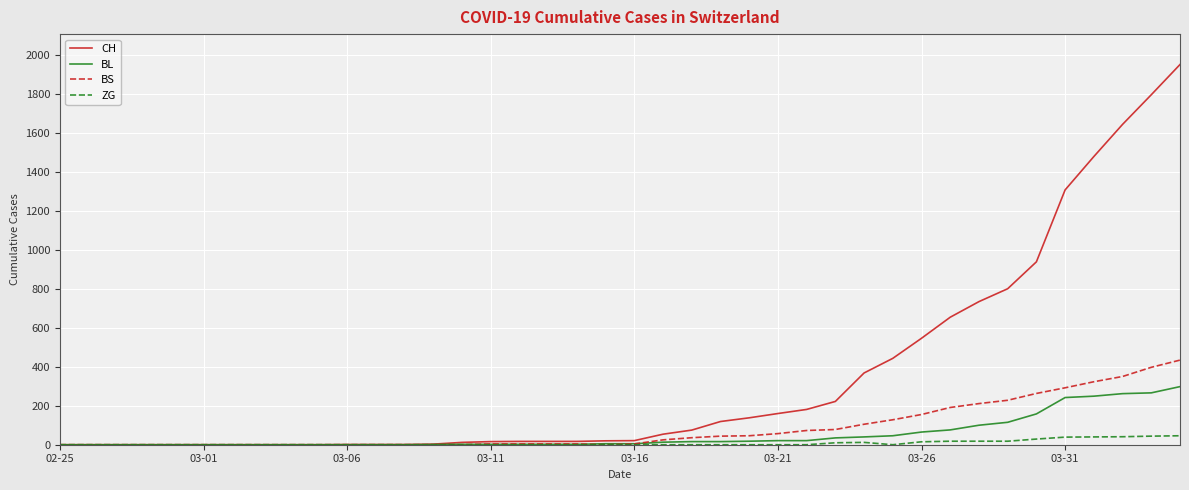

Which series has the largest range (max minus min)?

CH